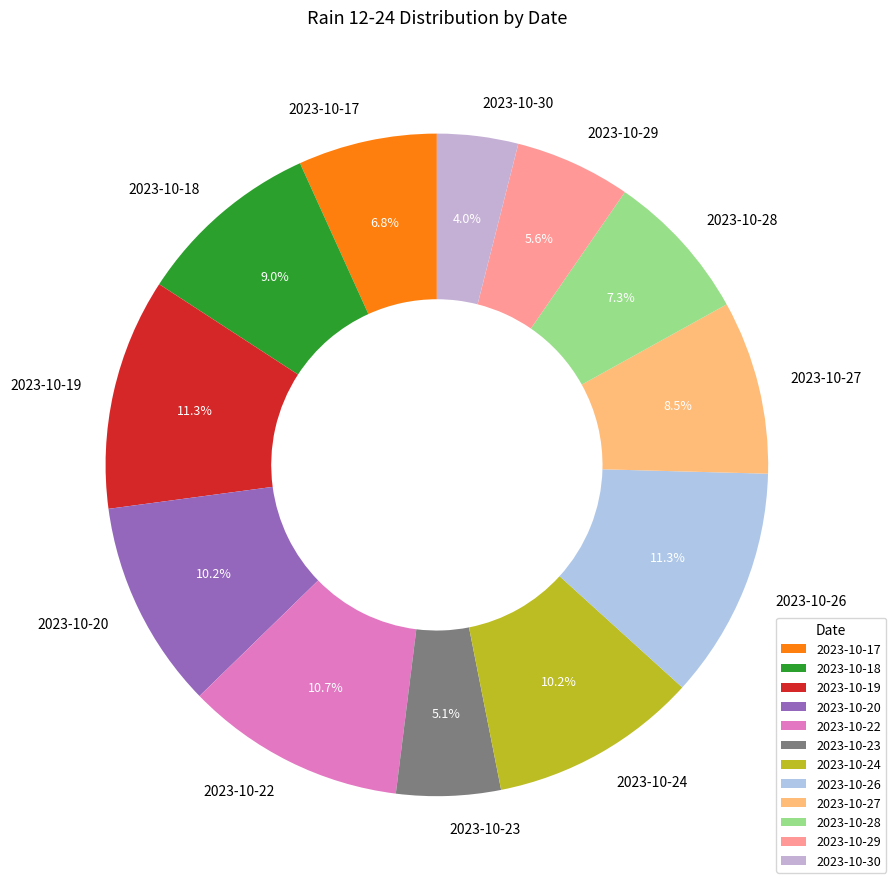

Is 2023-10-20 the majority of the pie?

No